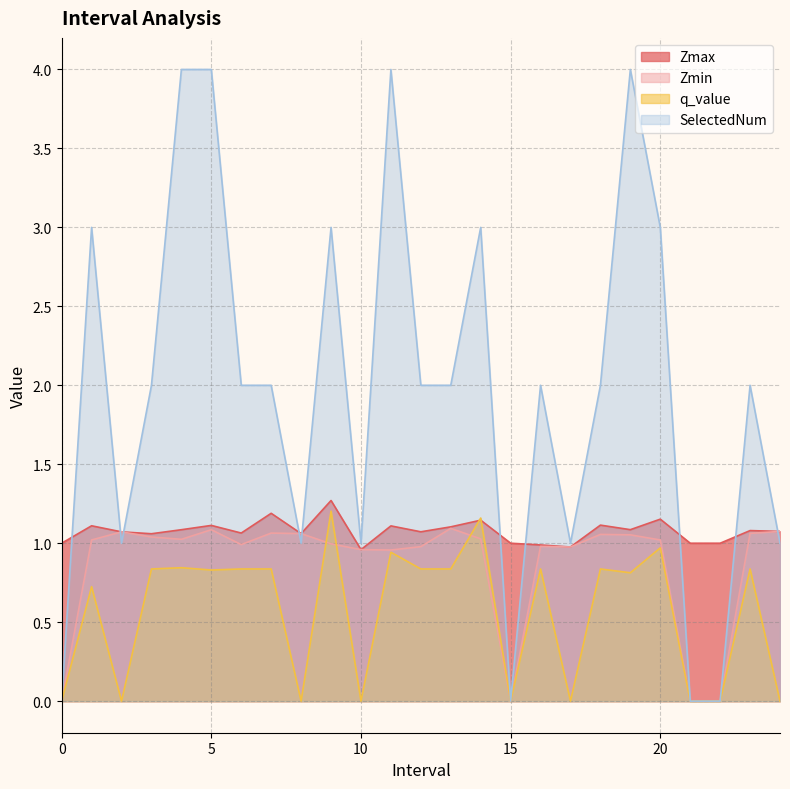

True or false: q_value has a value of 0.0 at 10.

True